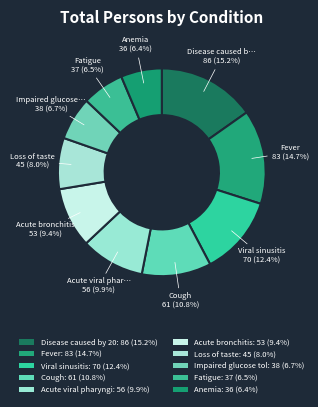

How many slices are in this pie chart?

10